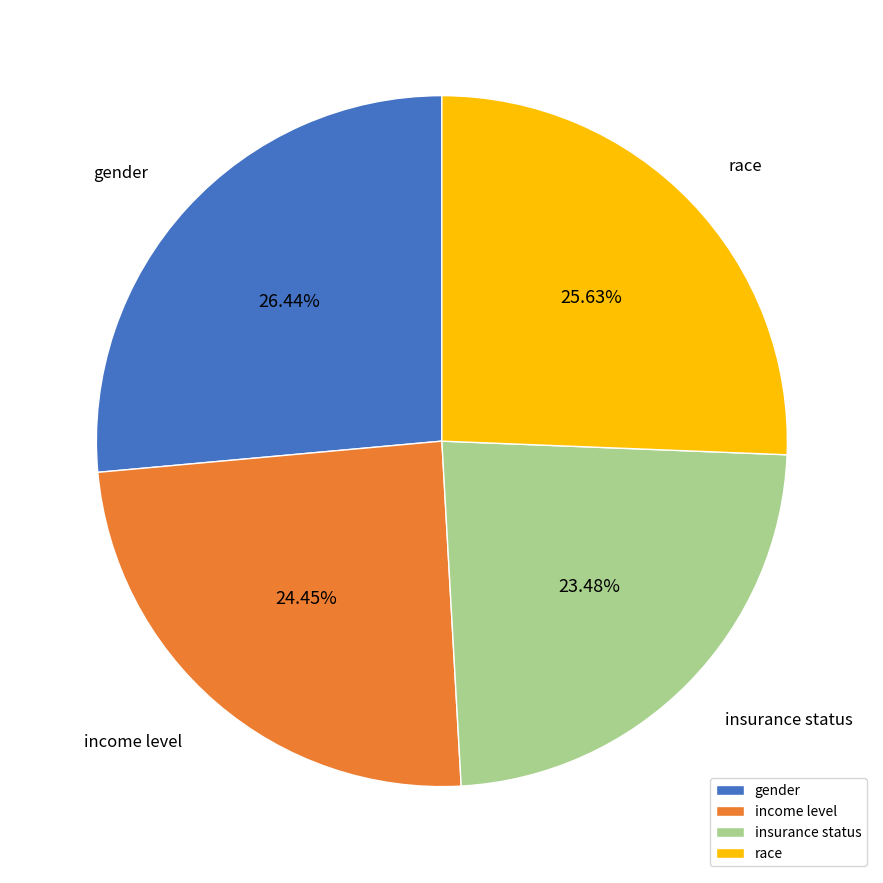

To the nearest percent, what is the difference between the race and insurance status slice percentages?

2%